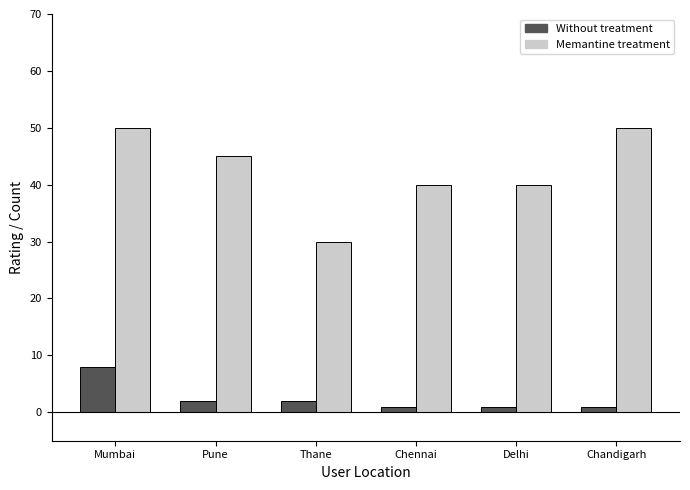

What is the difference between the second highest and minimum values in the Without treatment series?

1